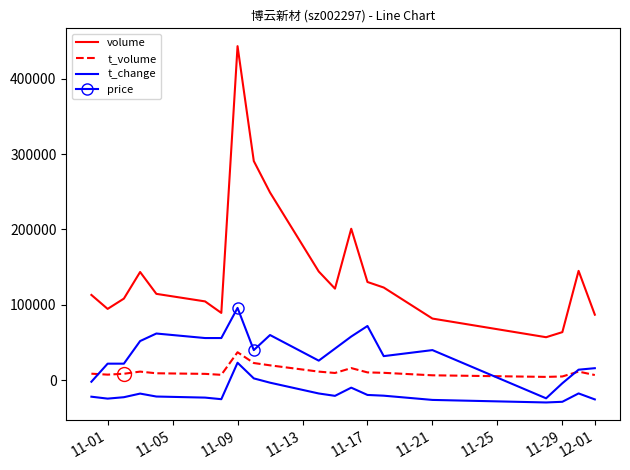

Which series has the widest spread of values?

volume